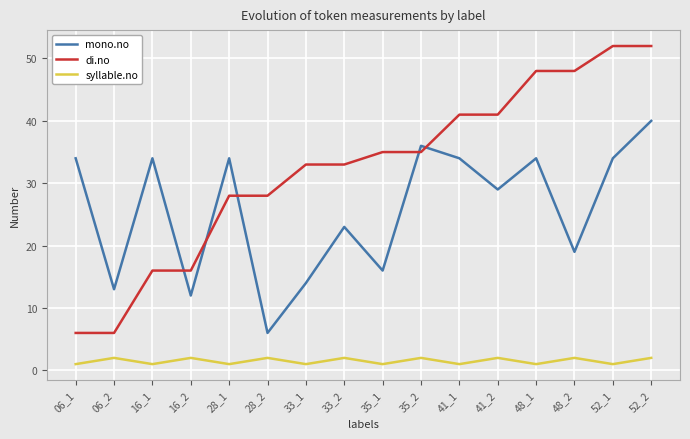

Rank the series by their average value, from highest to lowest.

di.no, mono.no, syllable.no